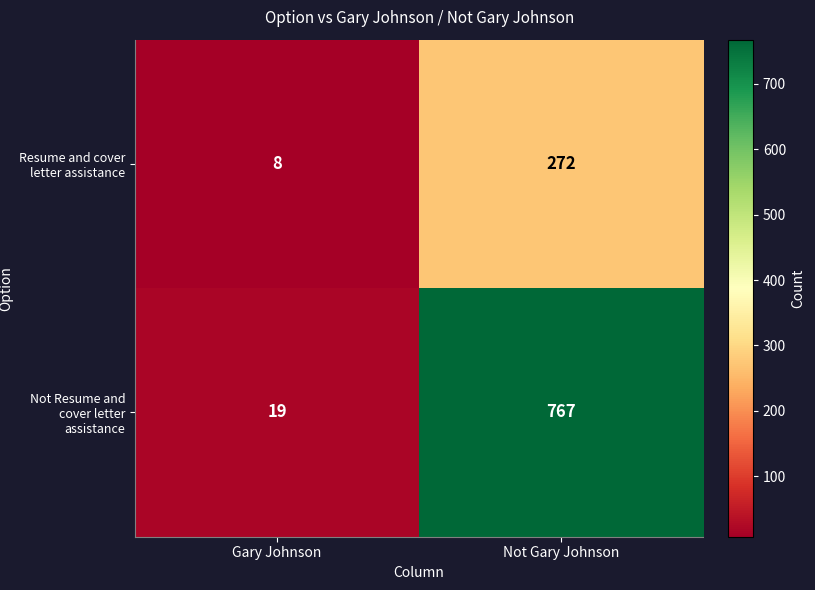

Is the value of Not Resume and cover letter assistance at Gary Johnson greater than the value of Resume and cover letter assistance at Not Gary Johnson?

No